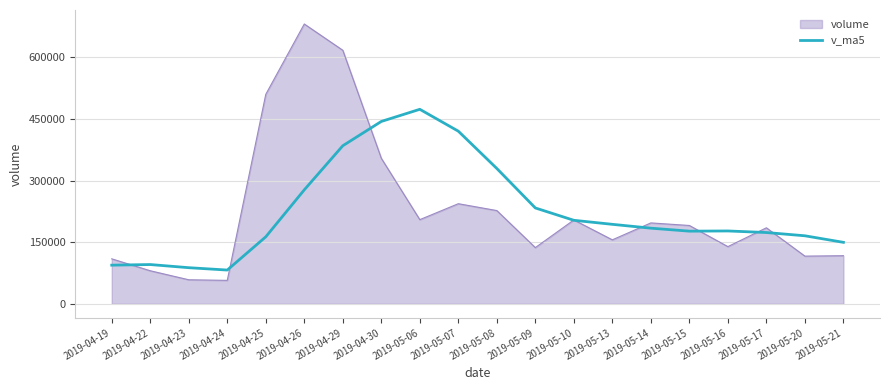

At 2019-05-07, list the series in order from largest to smallest.

v_ma5, volume